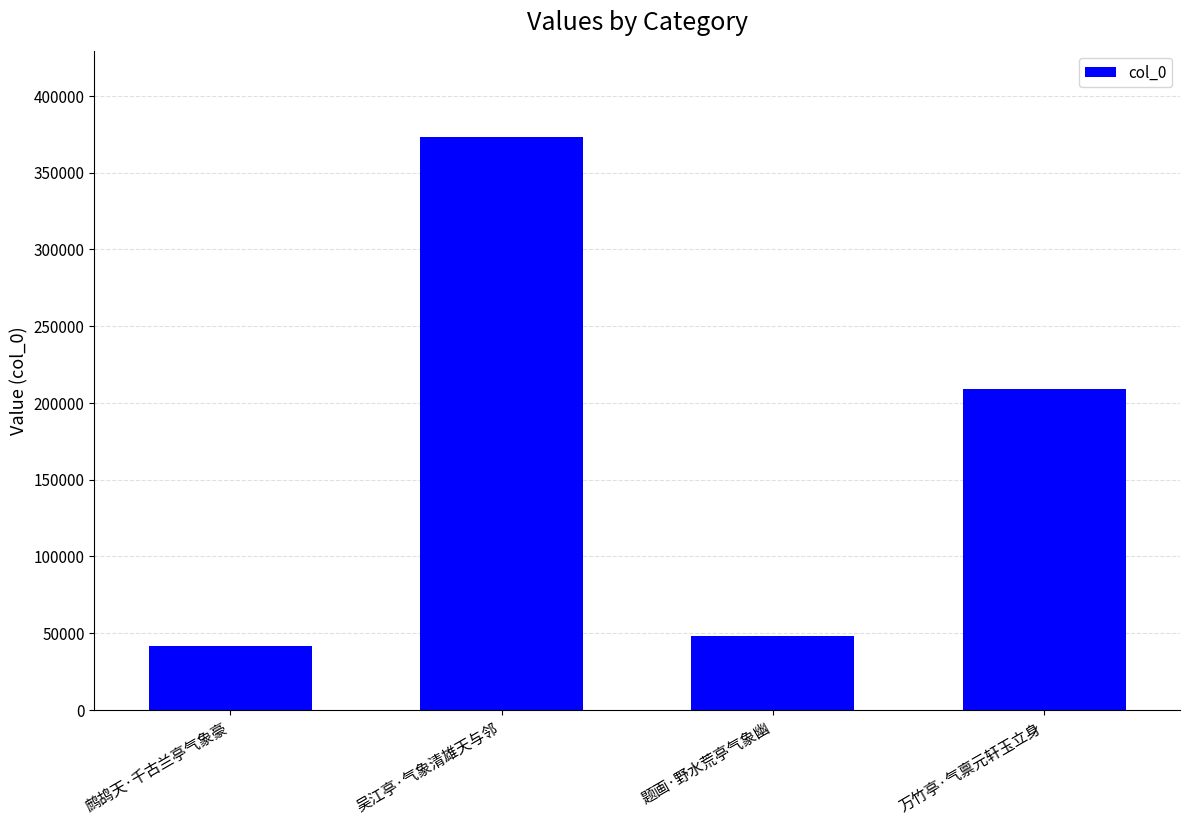

Are the bars grouped side by side (vs. stacked)?

No